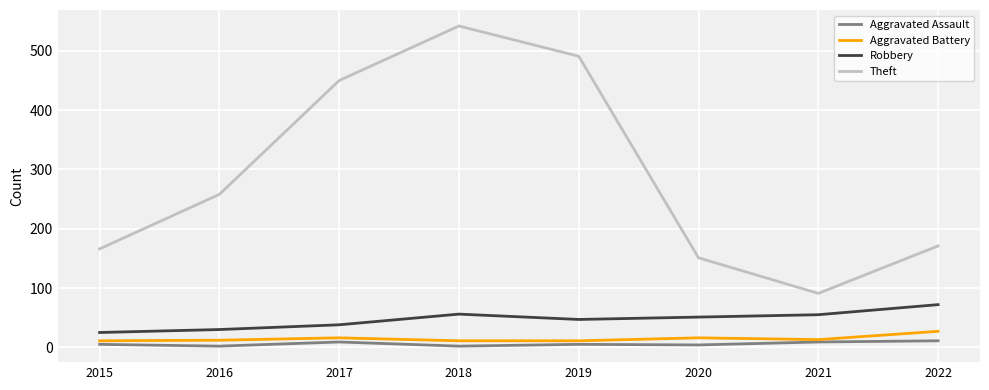

The Aggravated Assault series shows 9 at 2021. True or false?

True